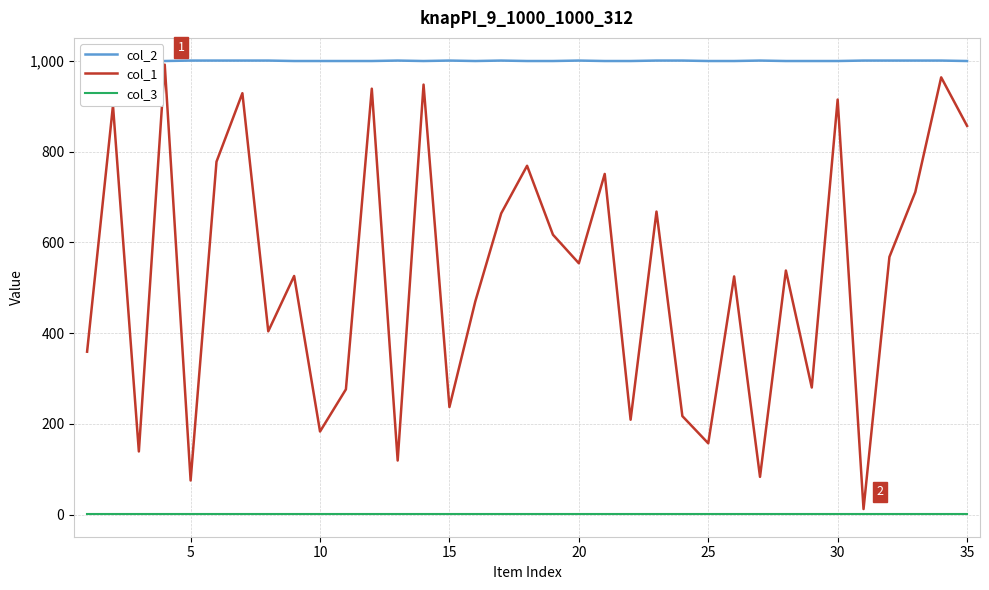

The col_1 series shows 915 at 30. True or false?

True